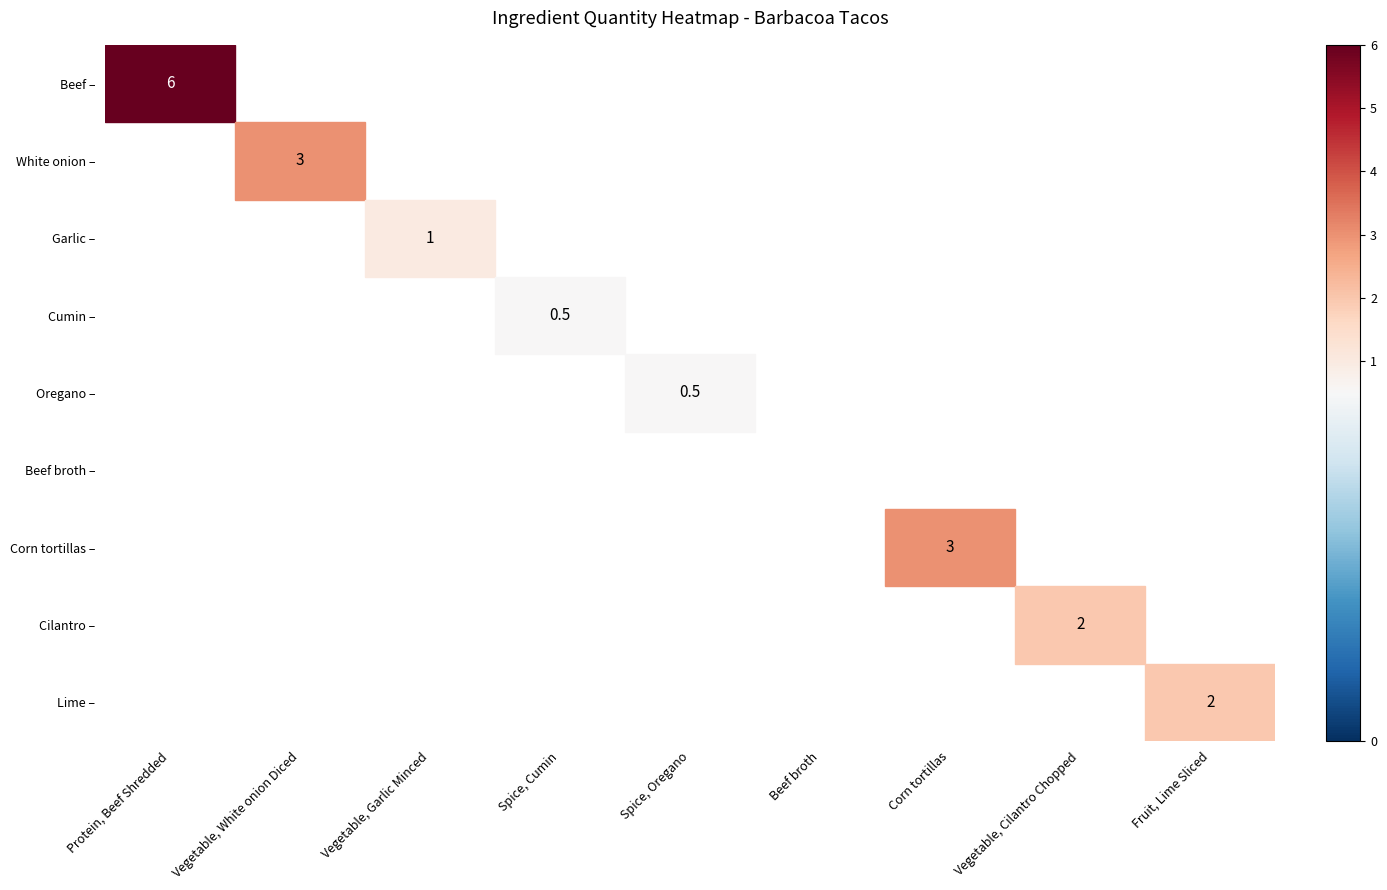

Is the value of Beef at Beef broth greater than the value of Oregano at Spice, Oregano?

No